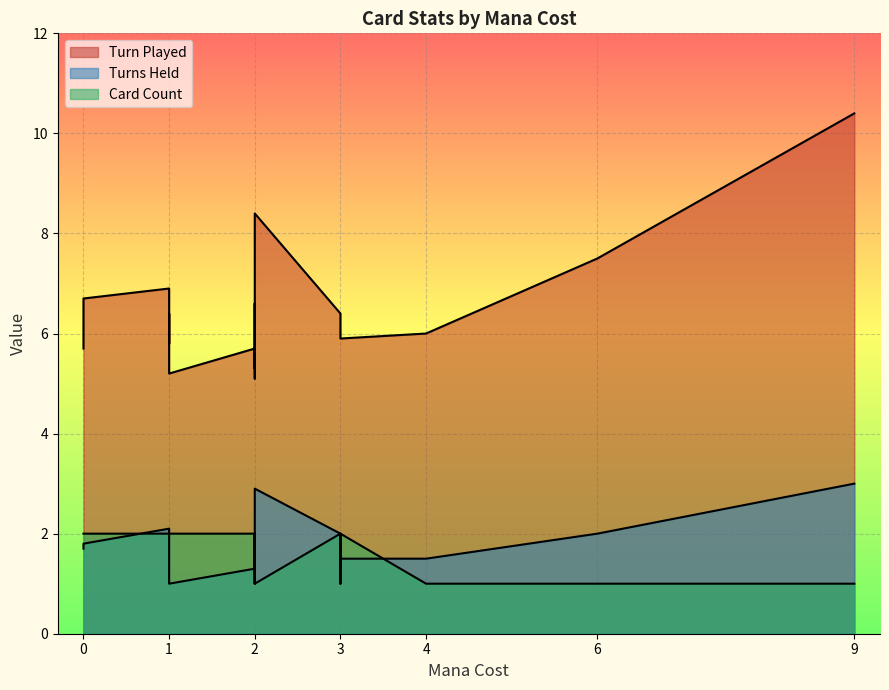

True or false: Card Count and Turn Played cross at least once.

False